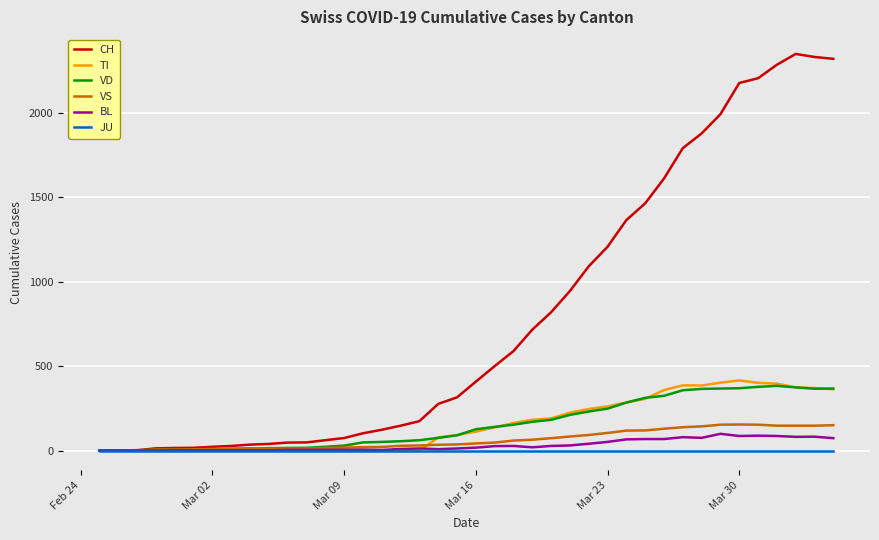

What is the highest value of the VD series?

383